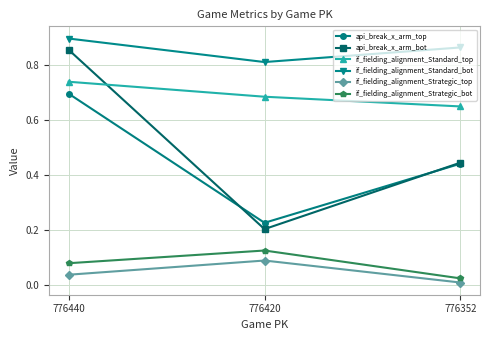

Is the value of if_fielding_alignment_Standard_top at 776420 greater than the value of api_break_x_arm_top at 776420?

Yes